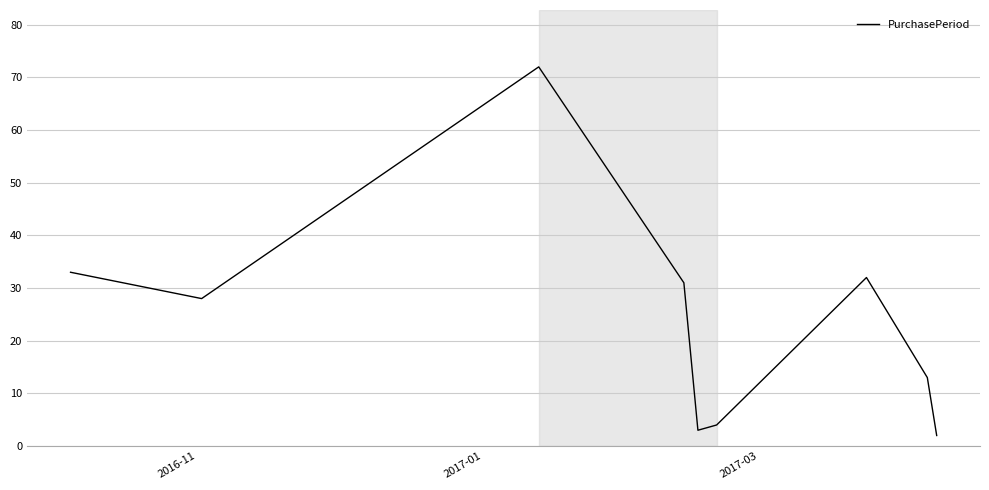

What is the greatest value displayed?

72